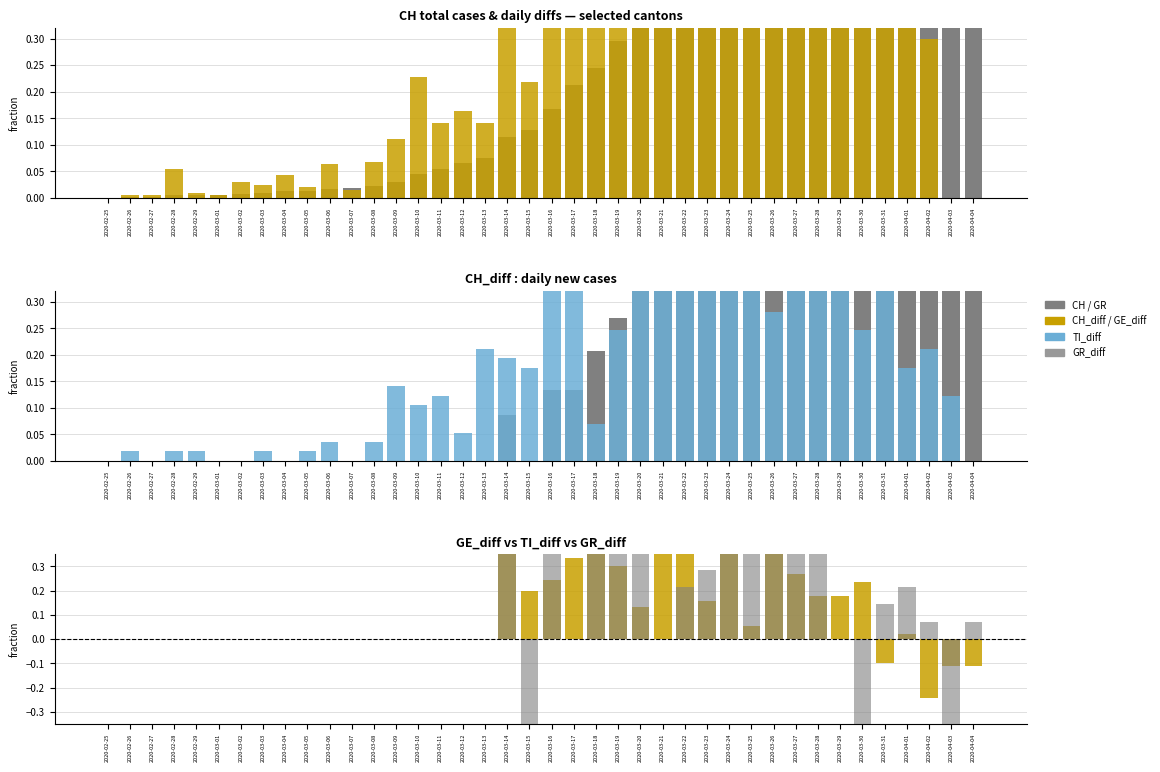

What are all the series names shown in the legend?

CH, CH_diff, GR, GE_diff, TI_diff, GR_diff